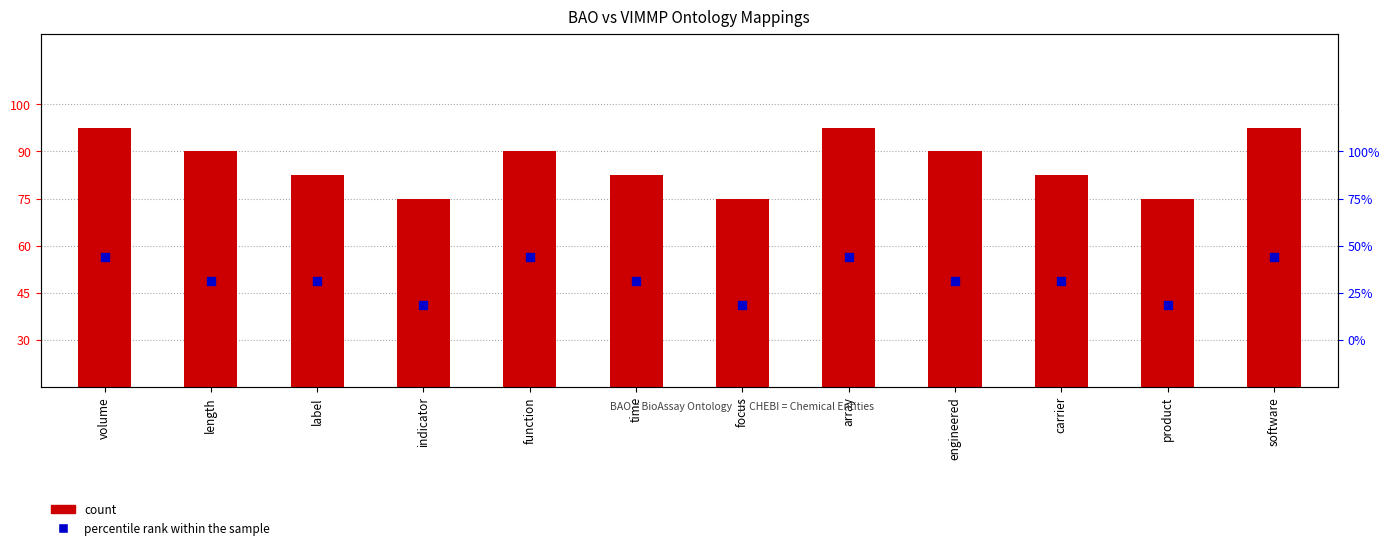

At how many categories does at least one series exceed 8?

9